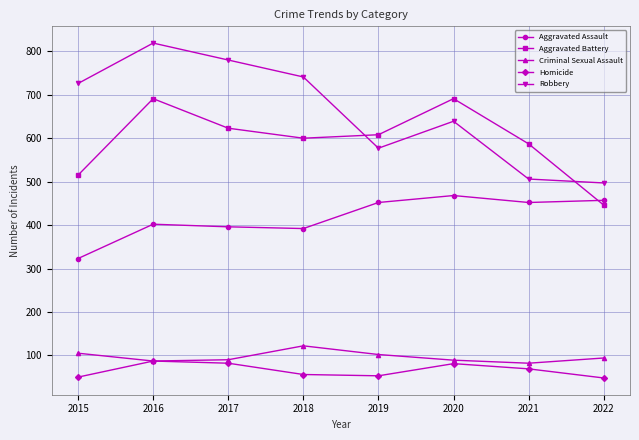

True or false: Criminal Sexual Assault and Aggravated Assault cross at least once.

False